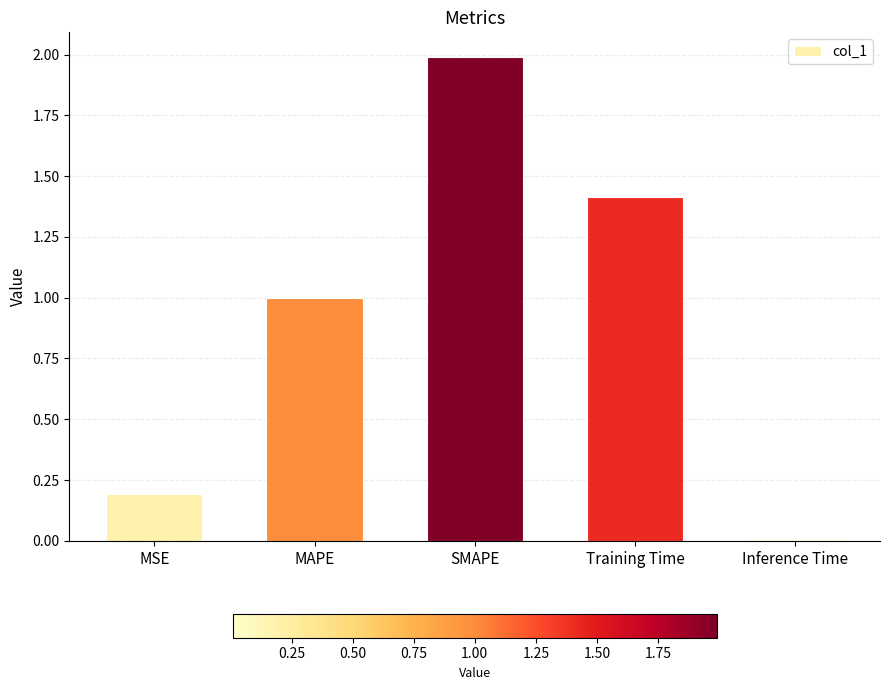

What is the maximum value shown in the chart?

2.0